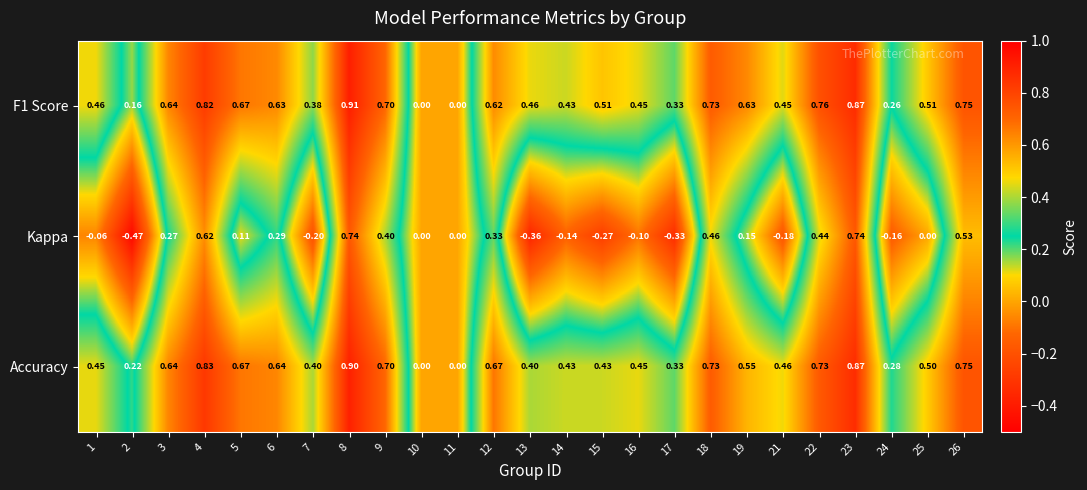

Which series has the largest range (max minus min)?

Kappa